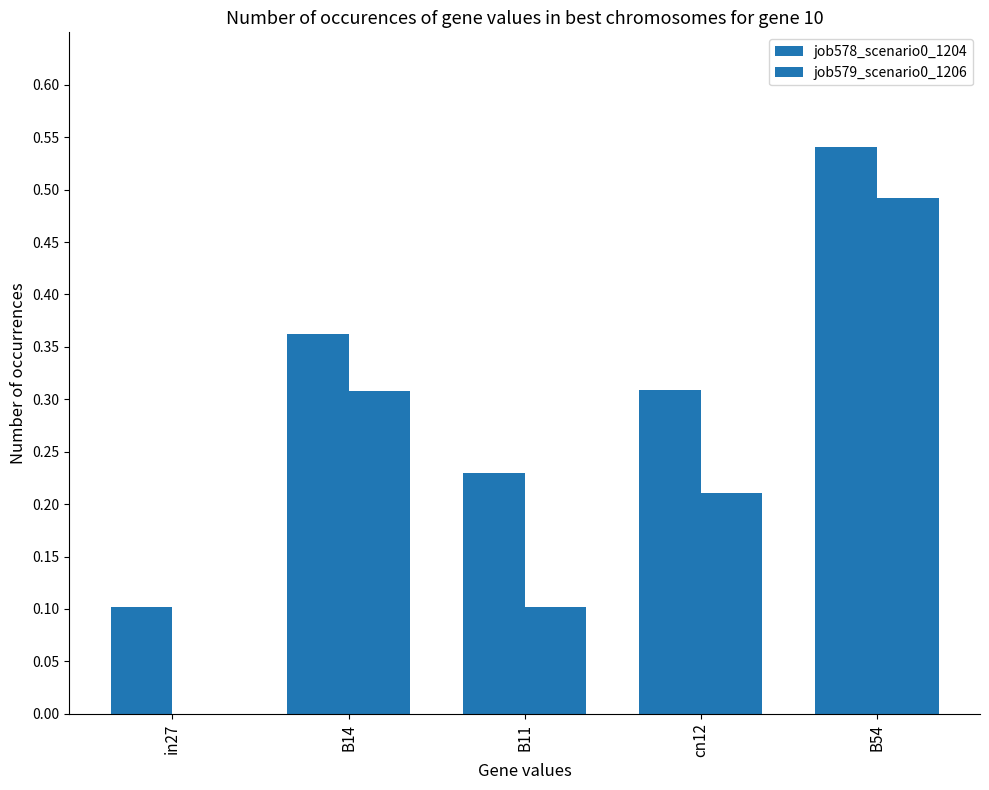

How many groups of bars are there?

5